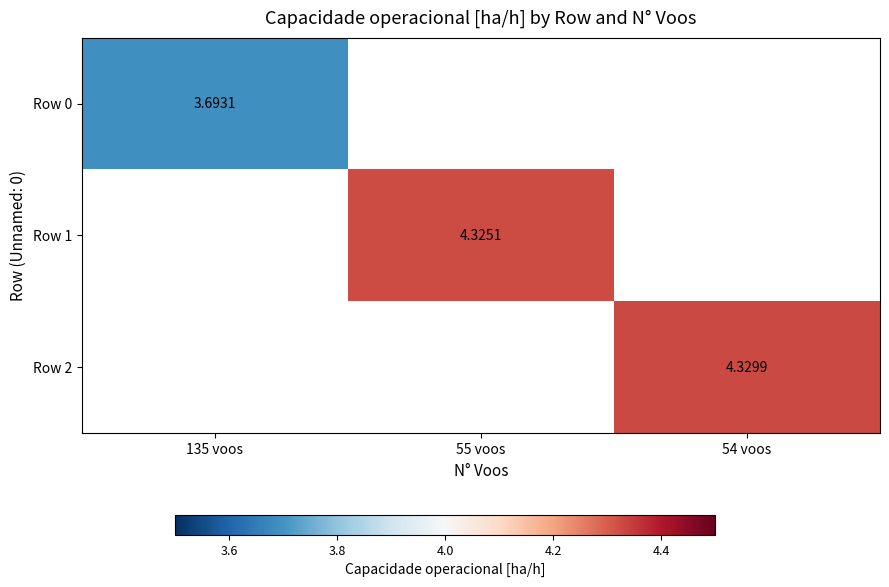

How many data points does each series have?

3